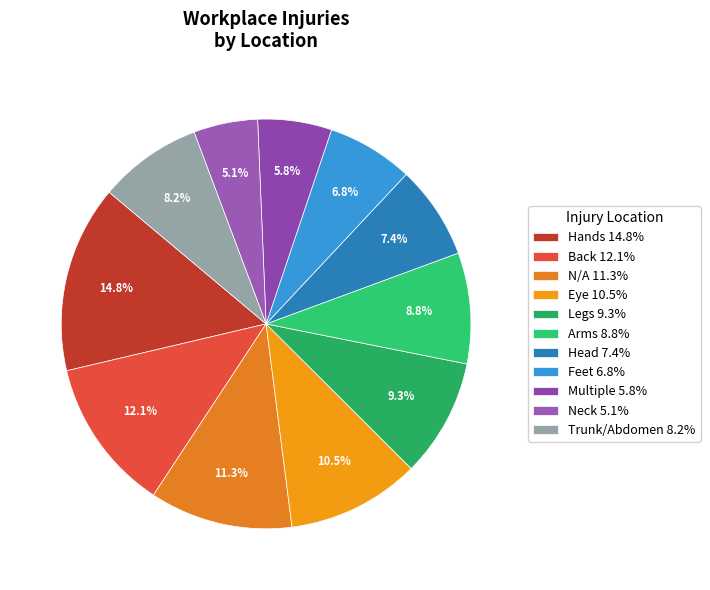

Which category has the biggest portion of the pie?

Hands 14.8%